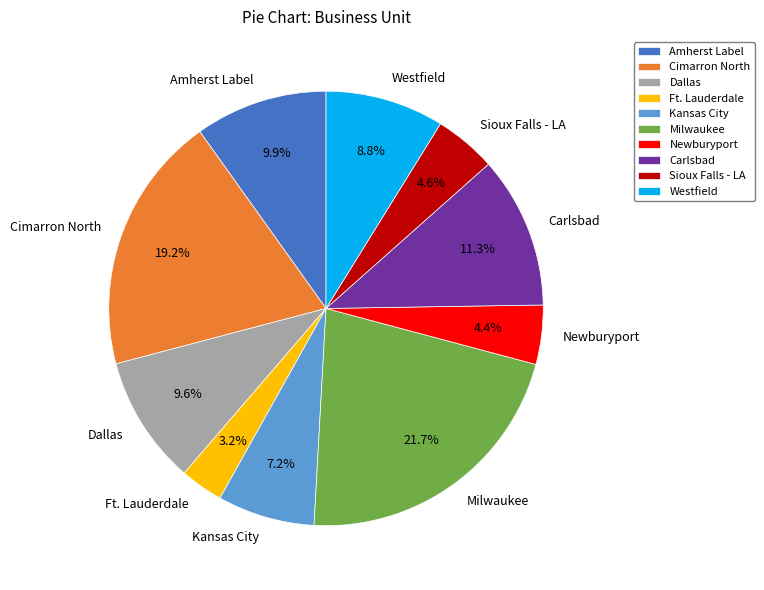

What is the ratio of the value at Milwaukee to the value at Westfield?

2.5